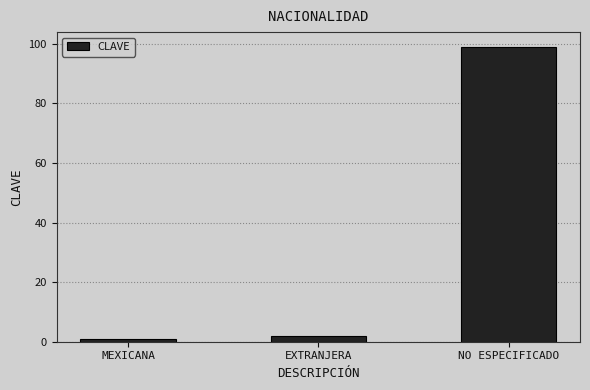

Count the number of data series in this chart.

1